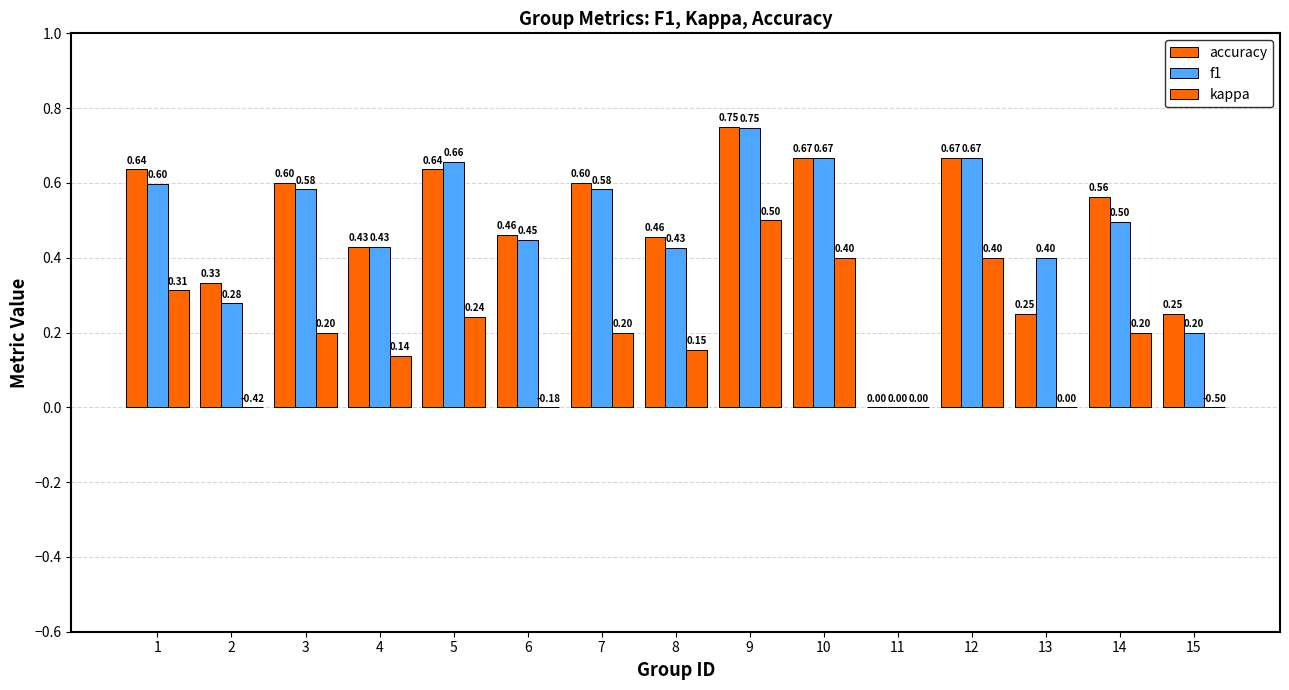

Reading left to right, extract all data points from this chart.

accuracy: 0.6	0.3	0.6	0.4	0.6	0.5	0.6	0.5	0.8	0.7	0.0	0.7	0.2	0.6	0.2
f1: 0.6	0.3	0.6	0.4	0.7	0.4	0.6	0.4	0.7	0.7	0.0	0.7	0.4	0.5	0.2
kappa: 0.3	0.0	0.2	0.1	0.2	0.0	0.2	0.2	0.5	0.4	0.0	0.4	0.0	0.2	0.0